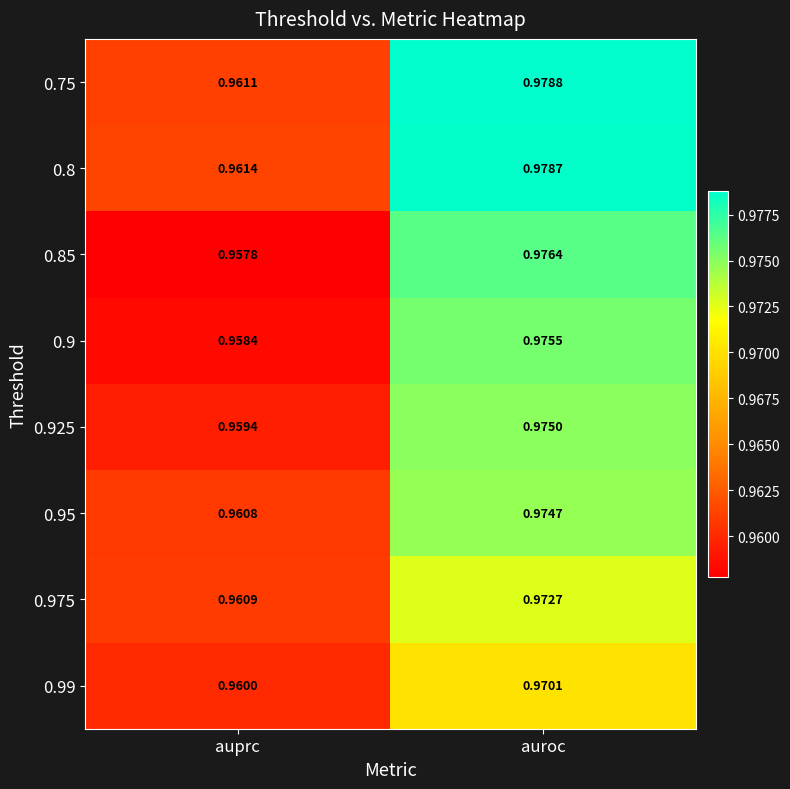

Which category has the lowest value in the 0.925 series?

auprc